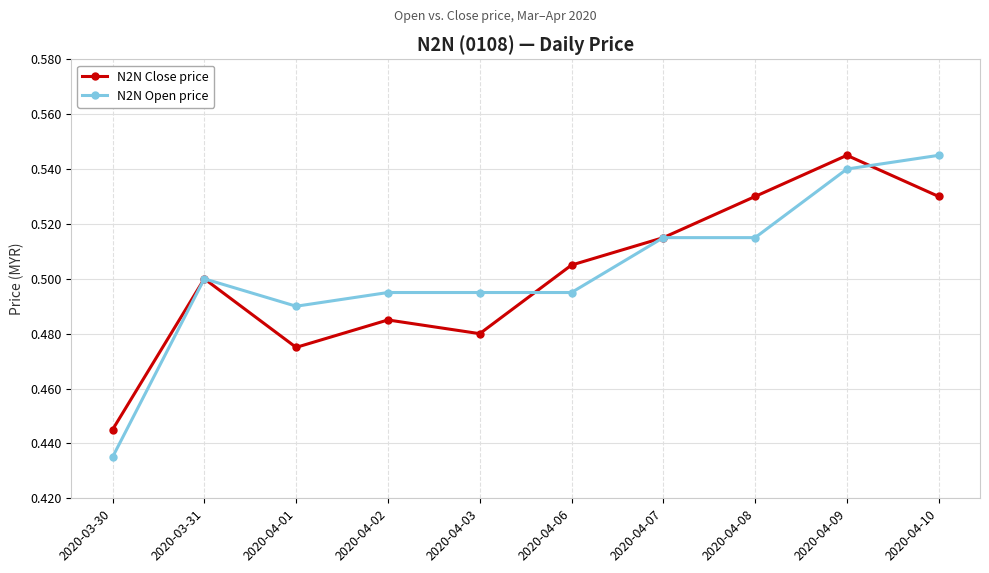

Is the value of N2N Open price at 2020-04-09 greater than the value of N2N Close price at 2020-04-08?

Yes